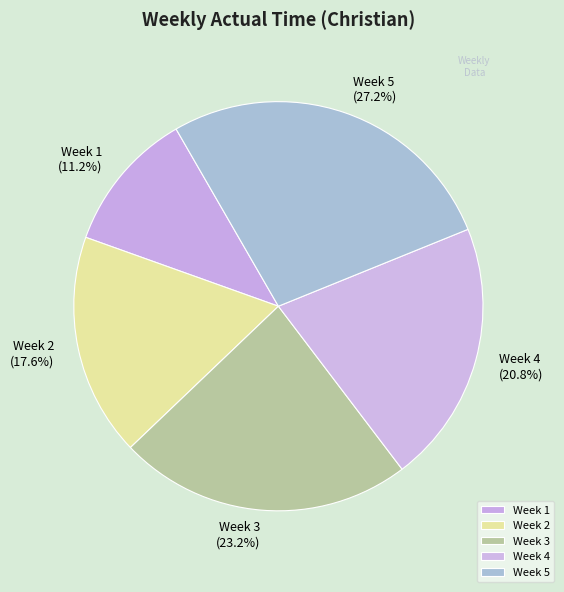

Rank the categories by value from lowest to highest.

Week 1, Week 2, Week 4, Week 3, Week 5